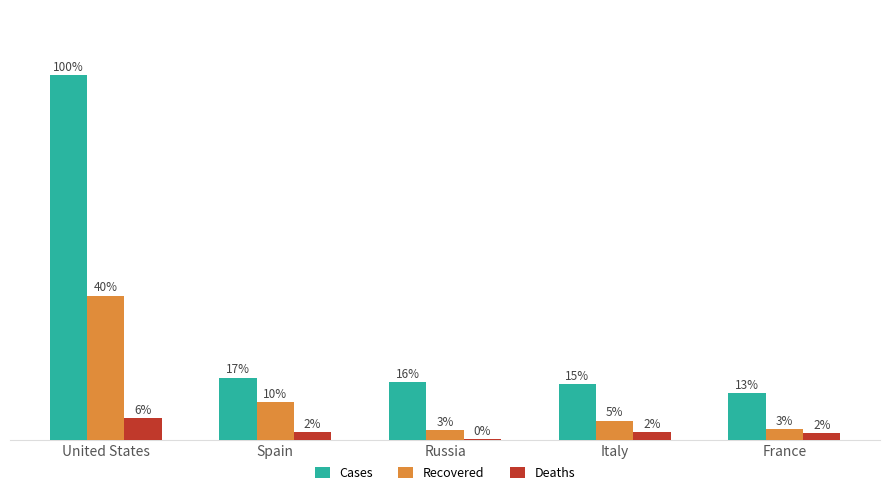

What are all the series names shown in the legend?

Cases, Recovered, Deaths